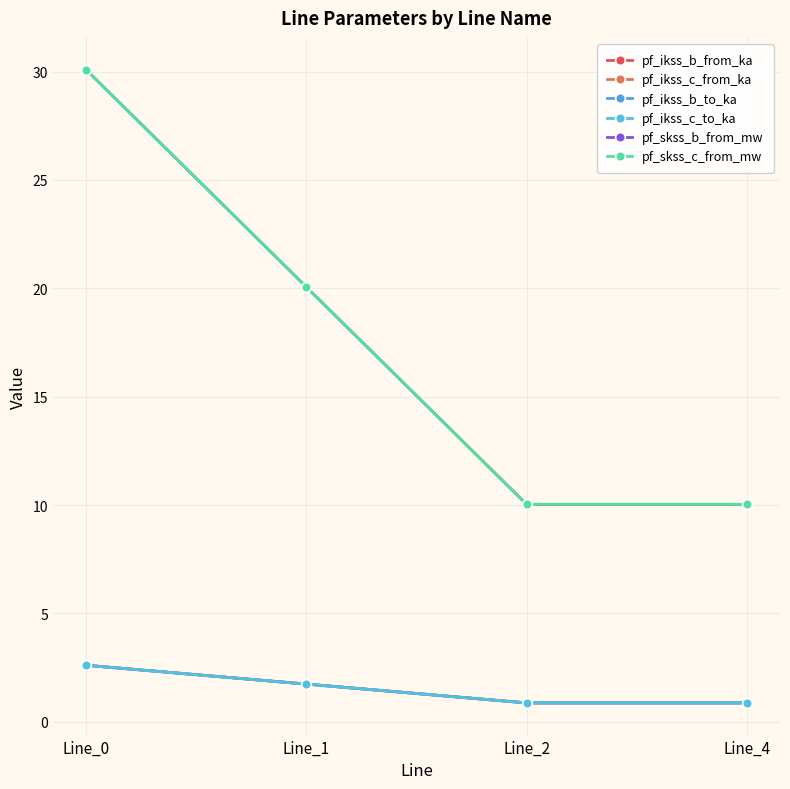

What is the sum of all pf_ikss_b_from_ka values?

6.1